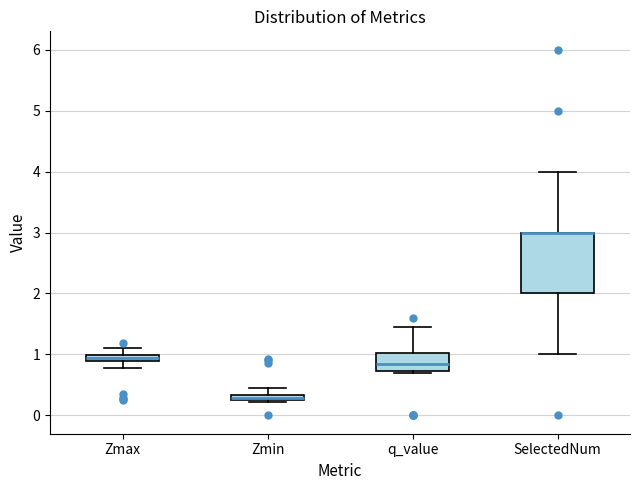

Where is the lower edge of the box for SelectedNum on the y-axis? The values are not printed on the chart, so give them approximately, as read against the axis.

2.0